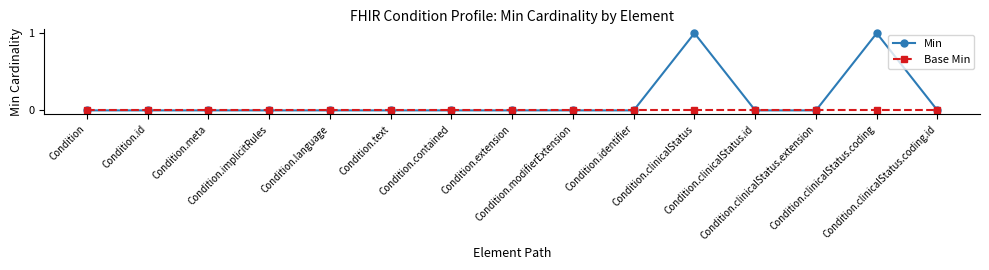

Is the value of Min at Condition.clinicalStatus greater than the value of Base Min at Condition.clinicalStatus.extension?

Yes